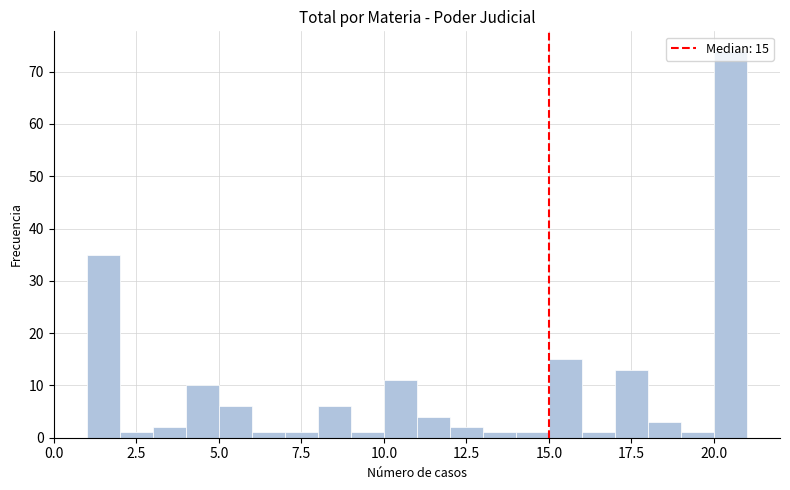

Around what value on the x-axis is the tallest bar? Give the approximate position of its centre, as read against the axis.

20.5